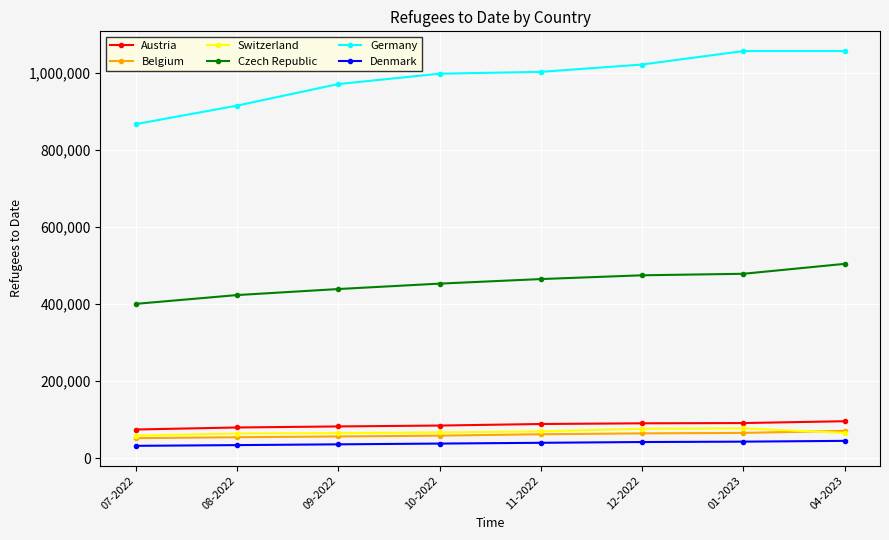

Count the number of data series in this chart.

6